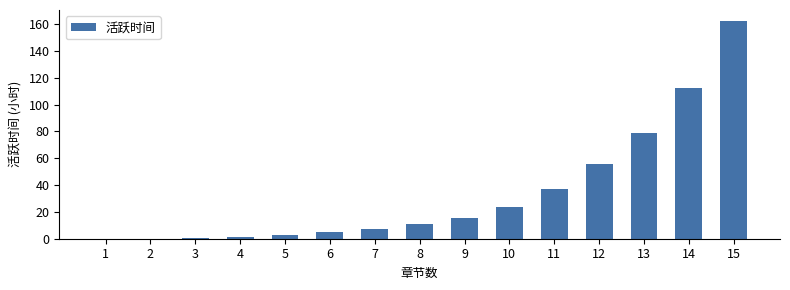

What is the greatest value displayed?

162.3